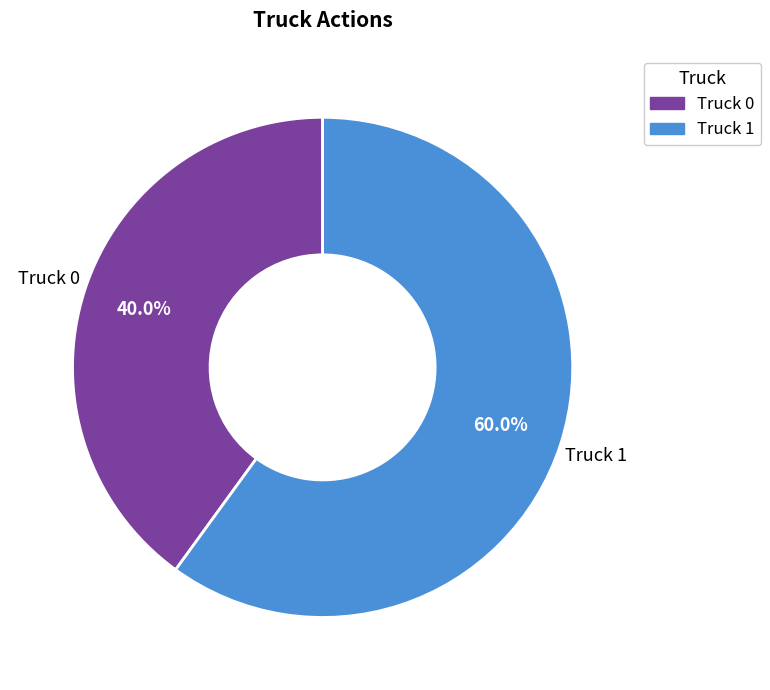

How many slices are in this pie chart?

2